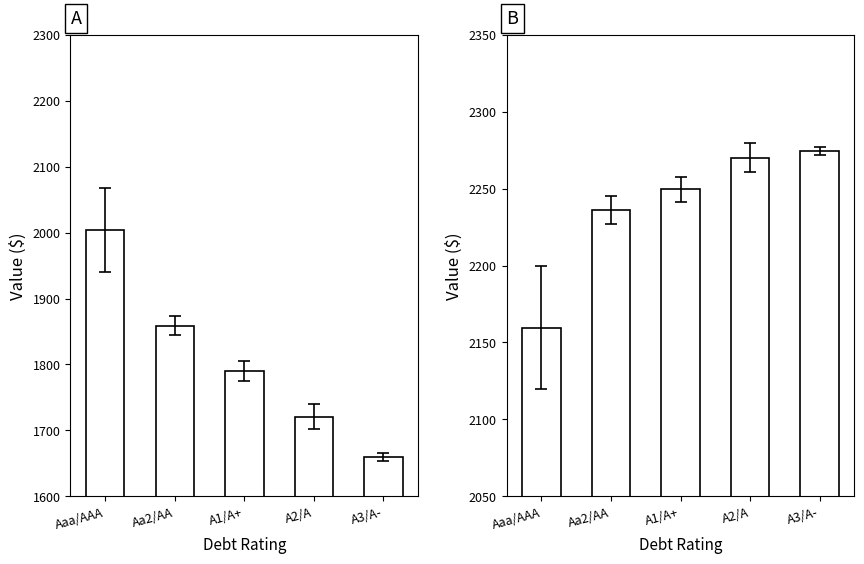

At which label does Enterprise Value reach its minimum?

Aaa/AAA